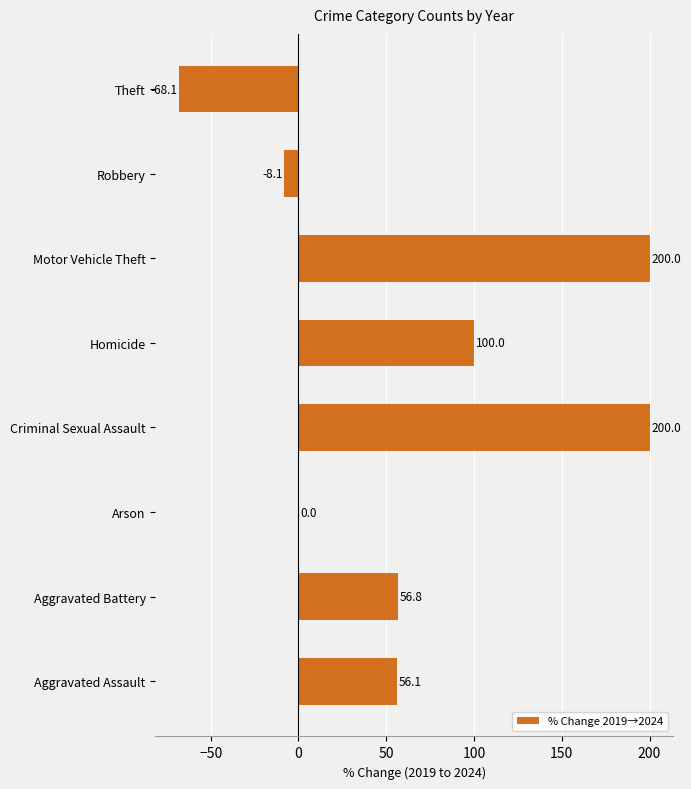

What is the change in value from Arson to Motor Vehicle Theft?

+200.0